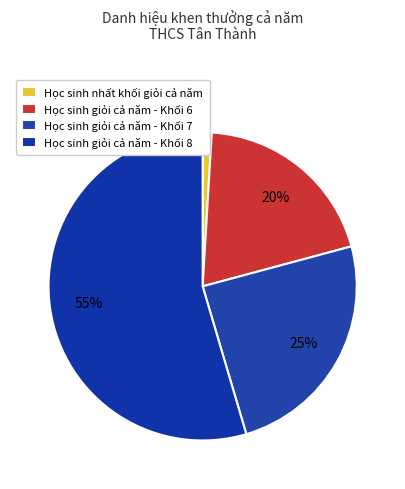

How many segments does this pie chart have?

4